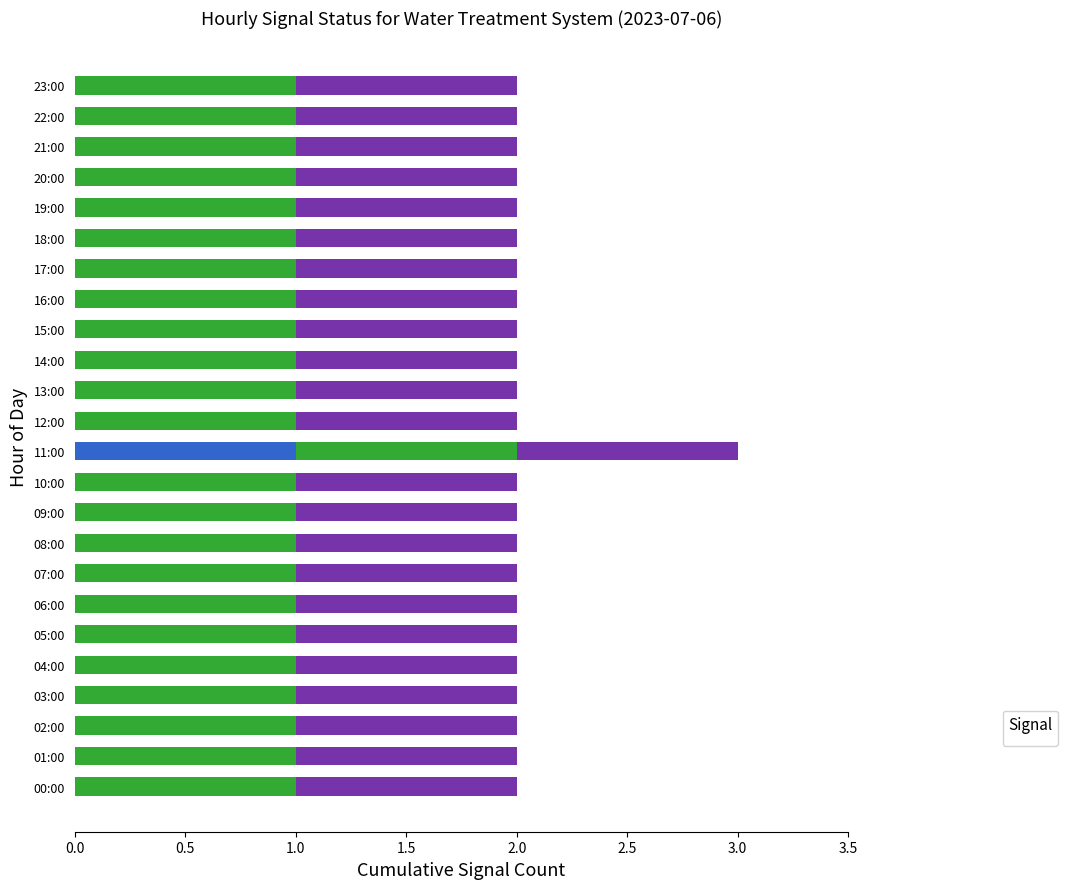

At how many categories does at least one series exceed 0?

24